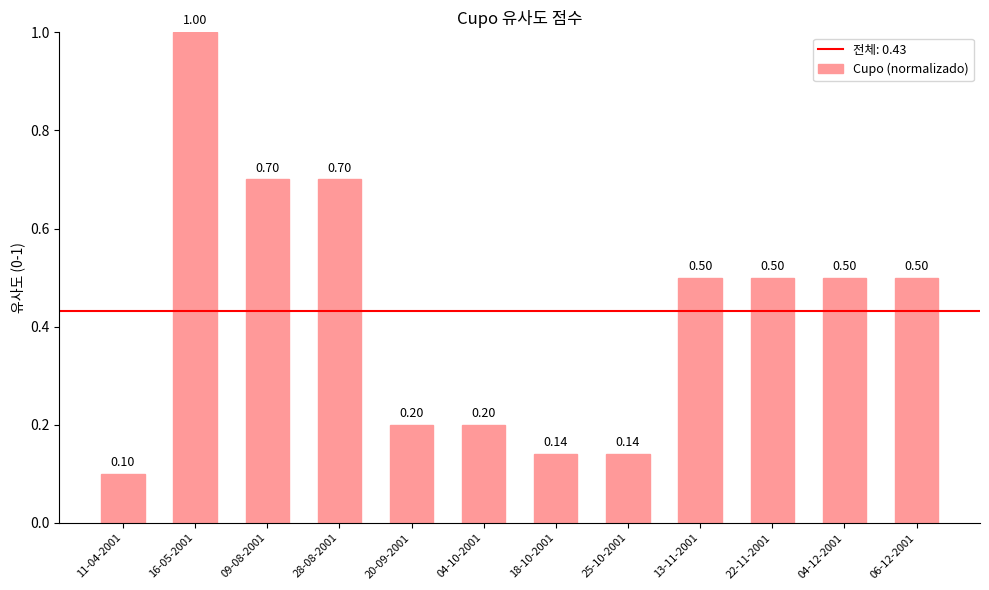

What position from the right is 13-11-2001?

4